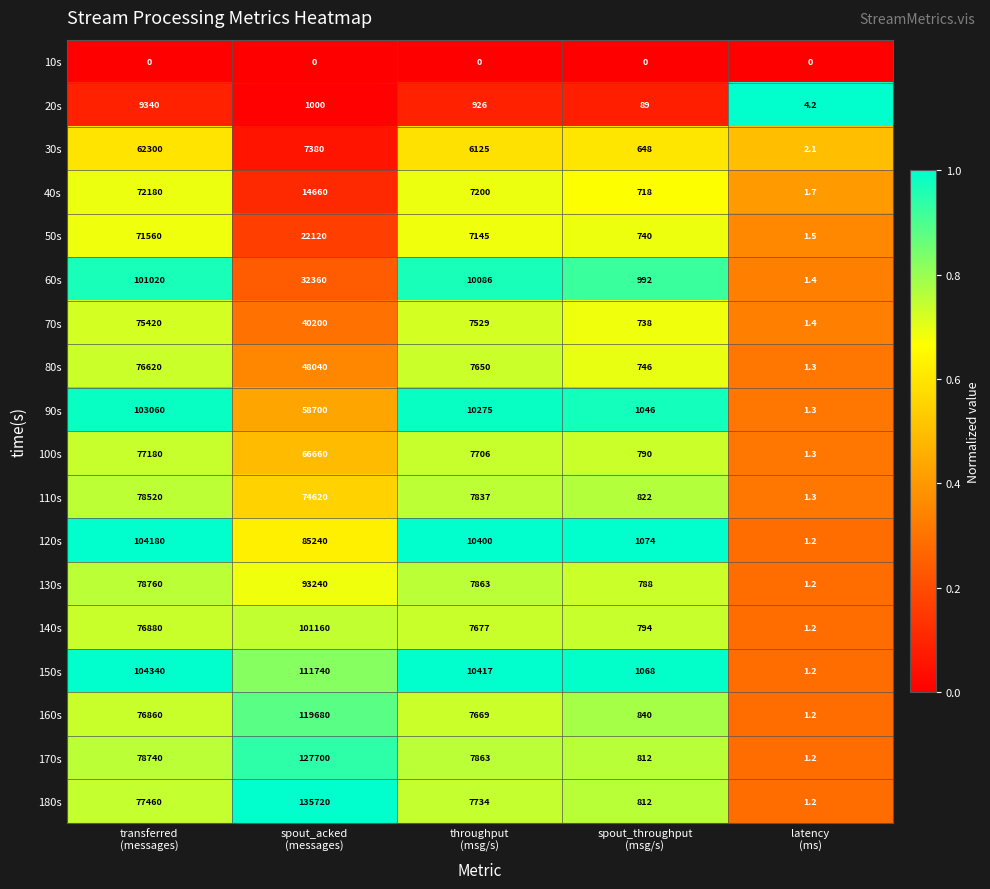

What is the maximum value shown in the chart?

135720.0